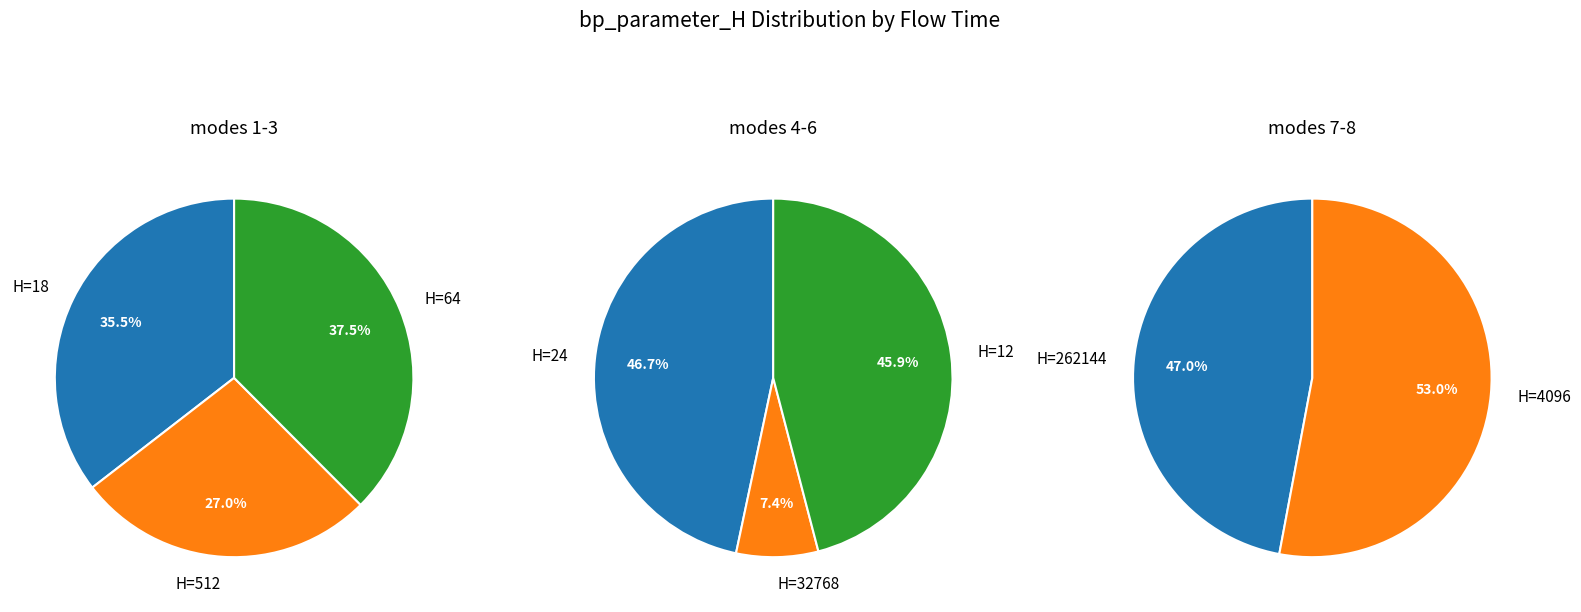

Does any single category account for the majority?

No